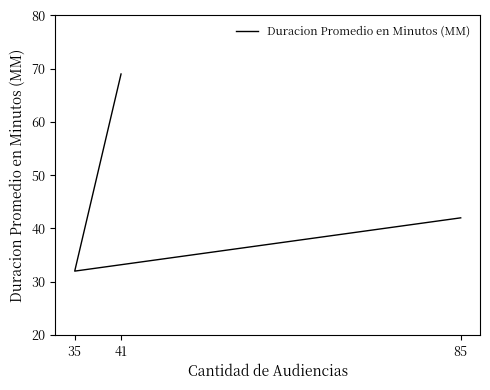

How many data points does each series have?

3